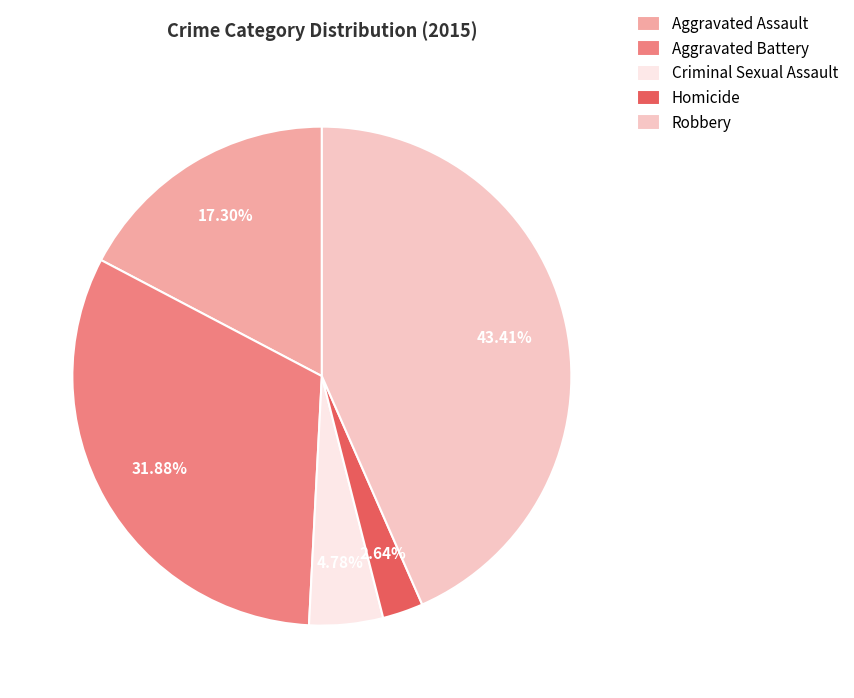

To the nearest percent, what portion does Homicide represent?

3%